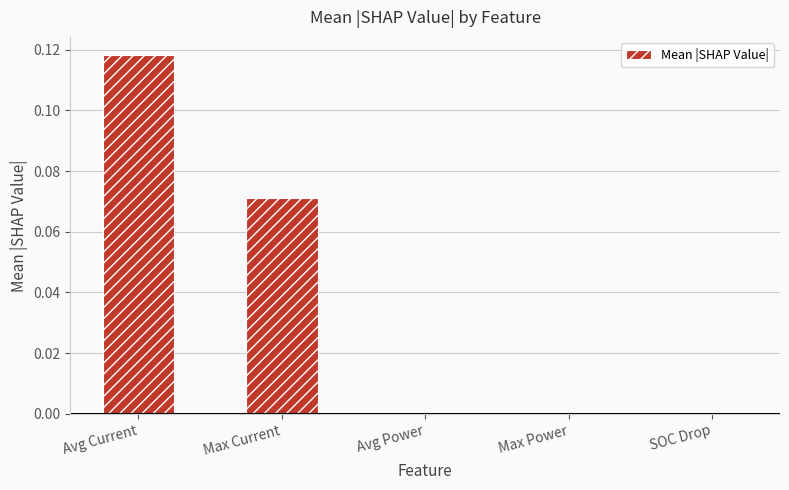

Are the bars horizontal?

No